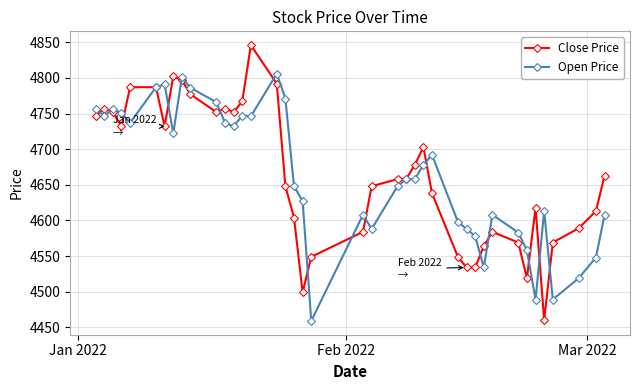

What is the value of the Open Price point at the 15th from the left?

4746